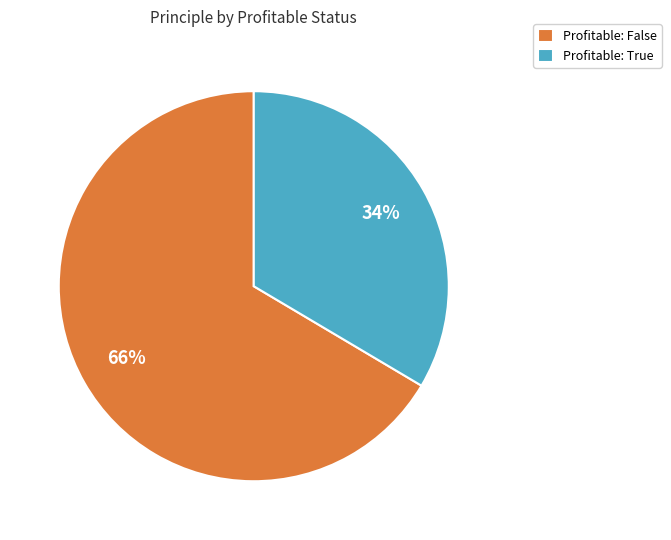

To the nearest percent, what is the combined percentage of Profitable: True and Profitable: False?

100%